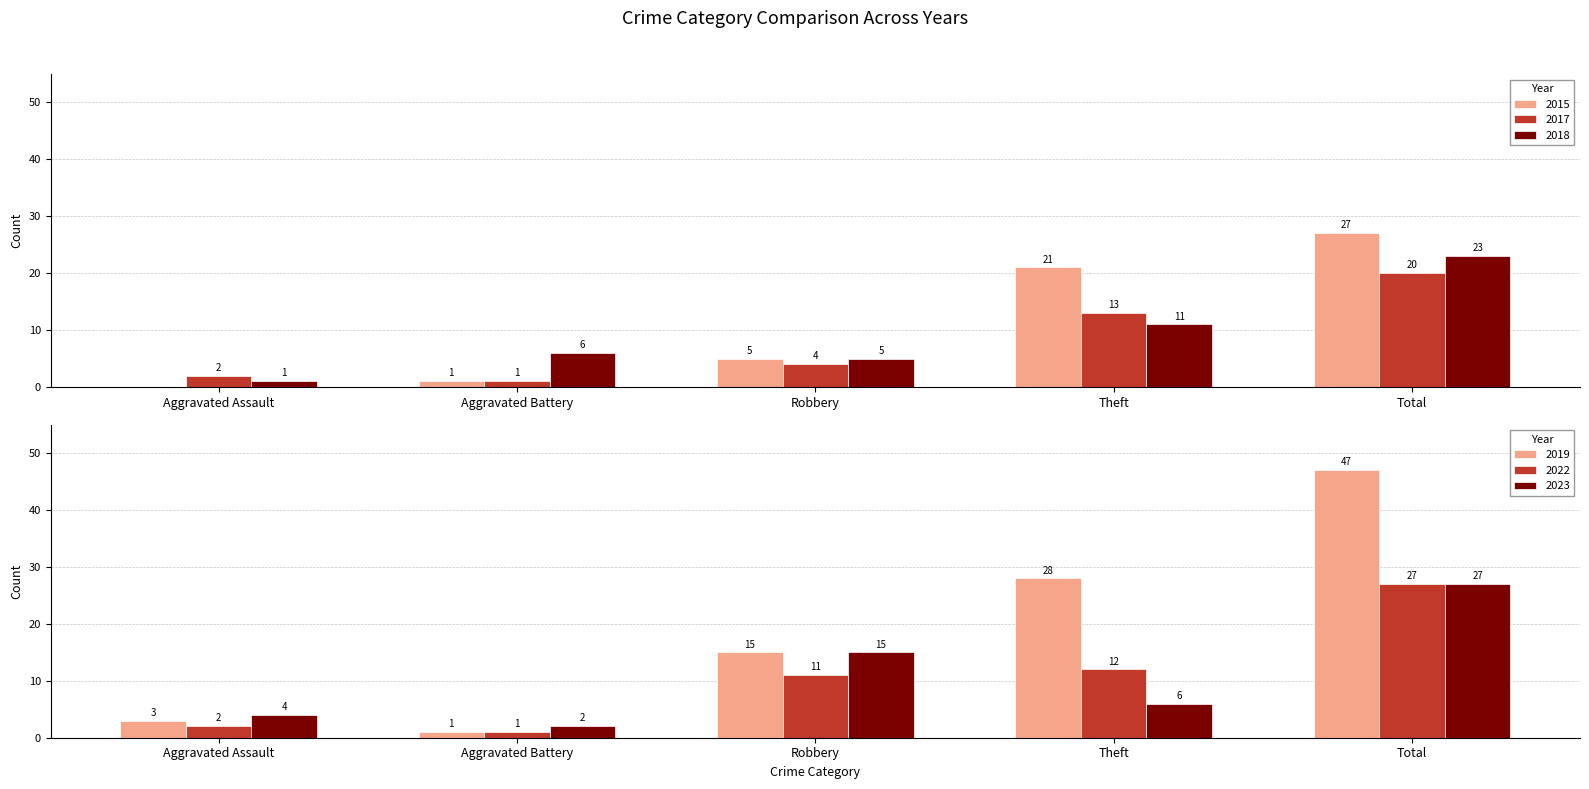

What are all the series names shown in the legend?

2015, 2017, 2018, 2019, 2022, 2023